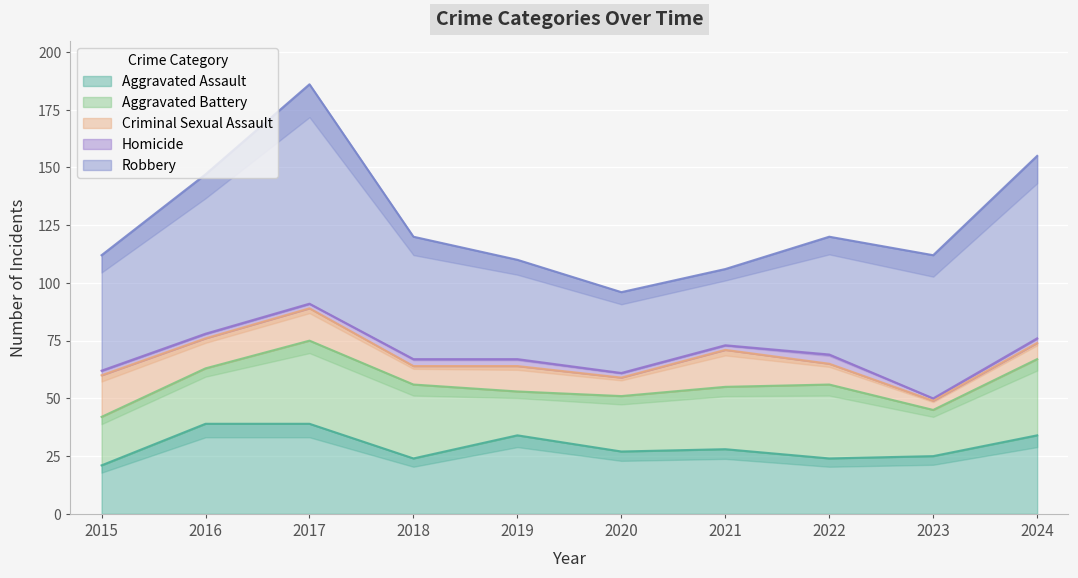

Between 2015 and 2019, which series saw the biggest shift?

Aggravated Assault